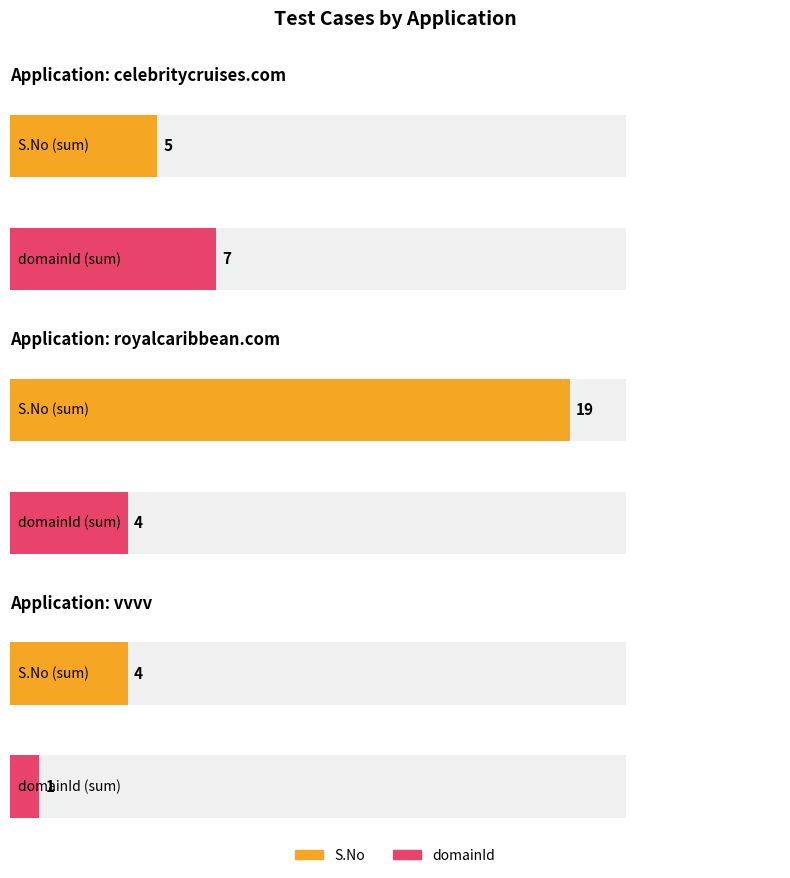

What is the label of the 6th bar from the right?

celebritycruises.com